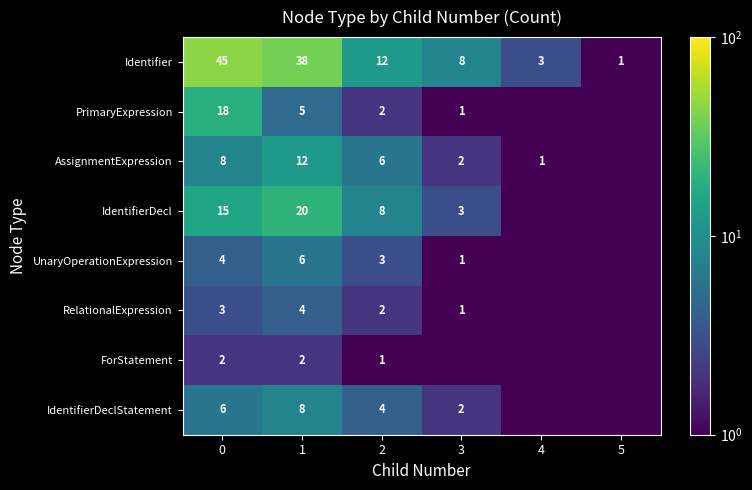

Count the number of categories in the chart.

6